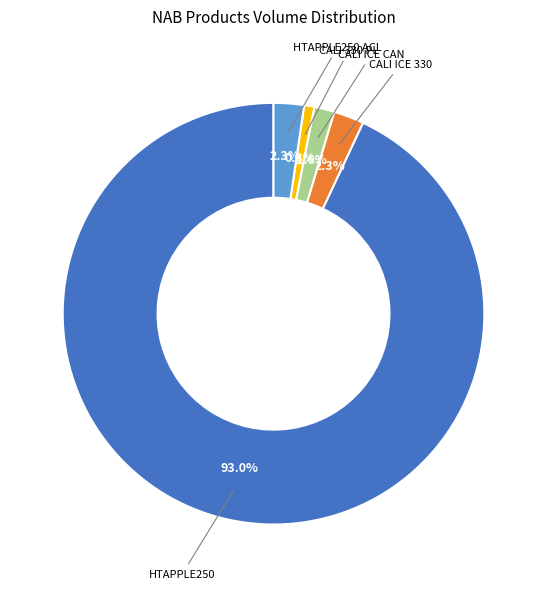

Count the number of slices in the pie.

5